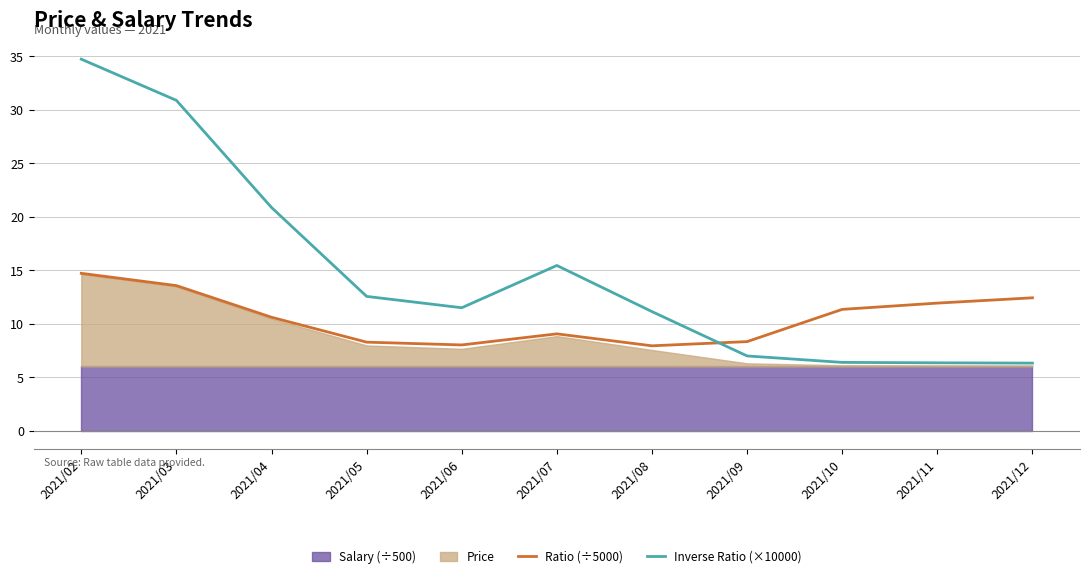

How many interior local valleys does the Ratio (÷5000) series have?

2